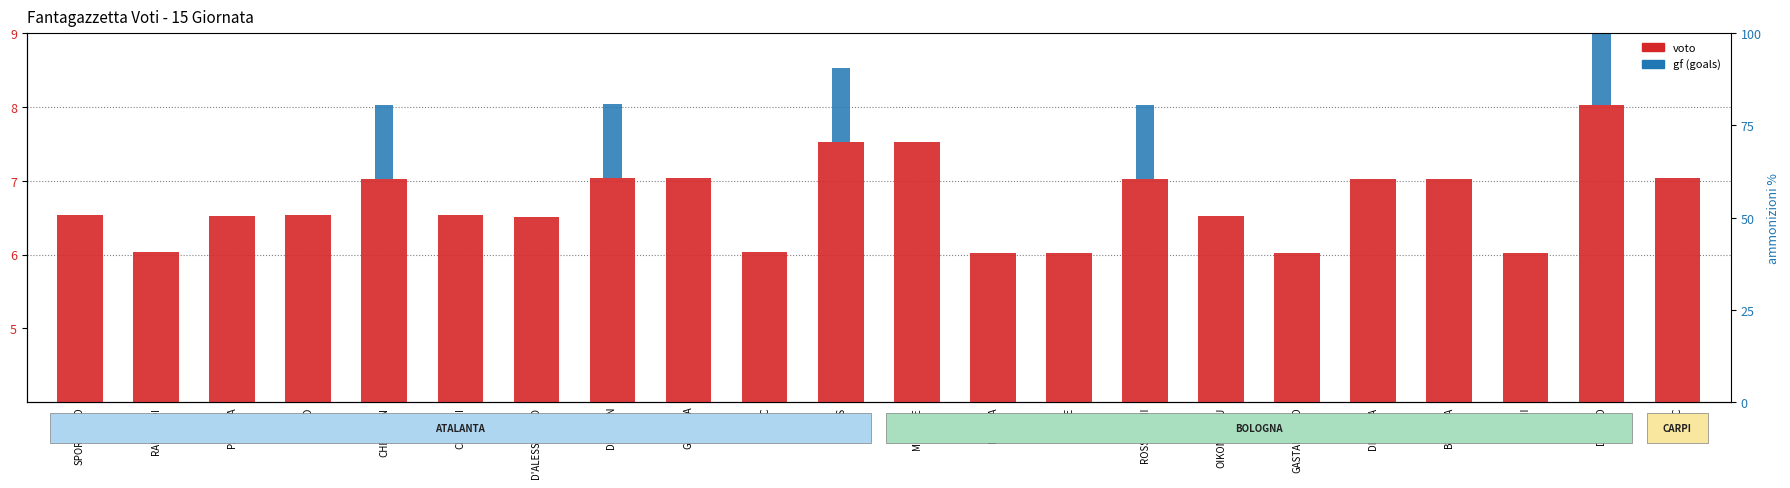

Which series has the largest total across all categories?

voto